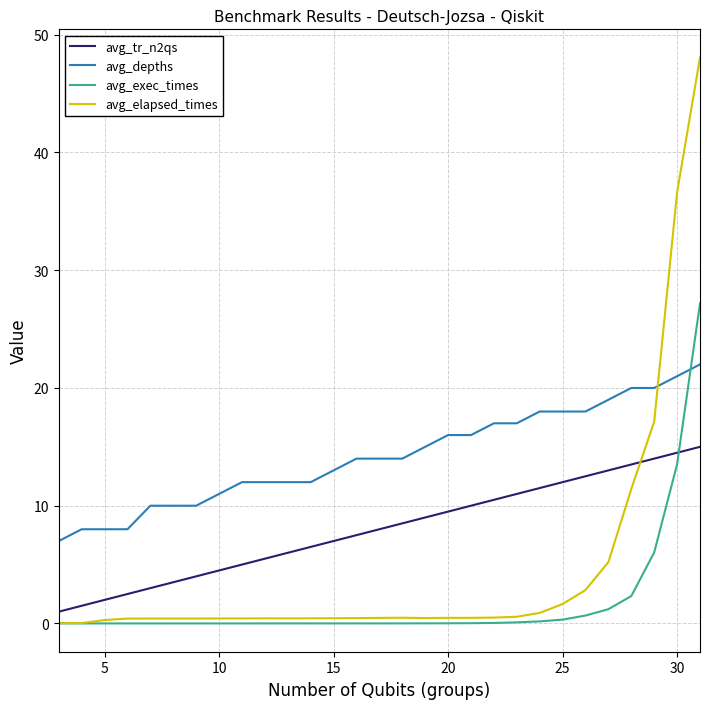

At how many categories does at least one series exceed 42?

1